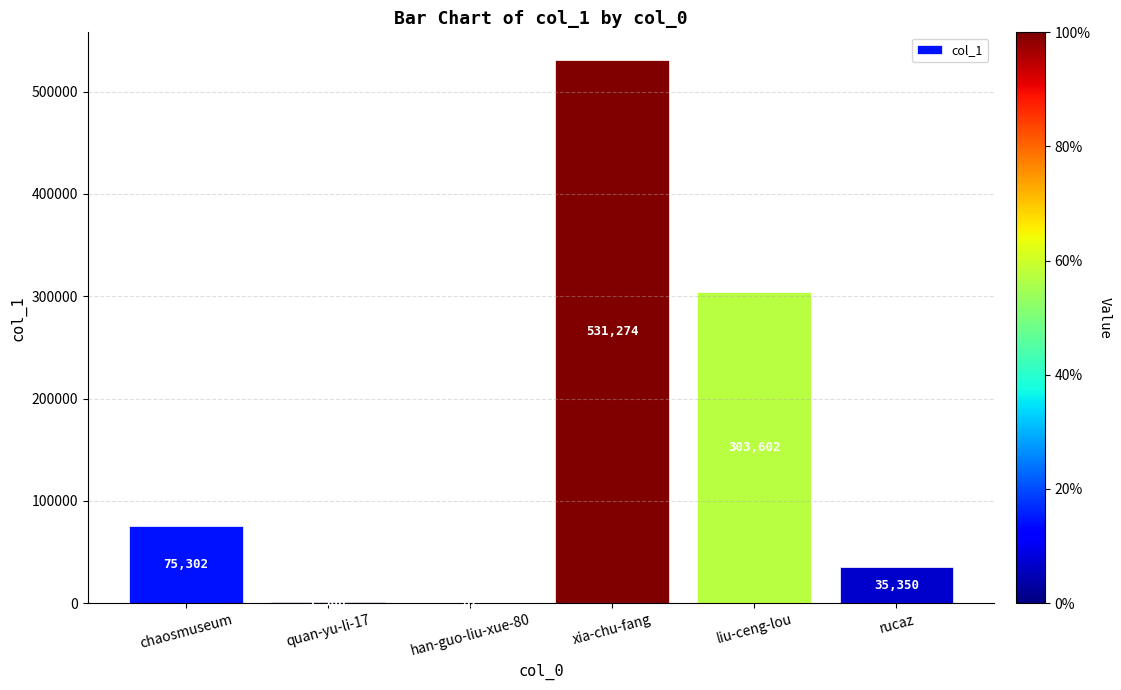

What is the change in value from quan-yu-li-17 to xia-chu-fang?

+529968